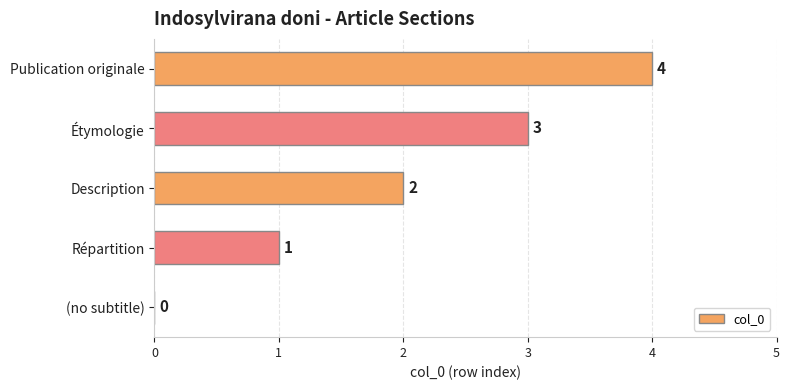

Which has a higher value, Publication originale or Étymologie?

Publication originale